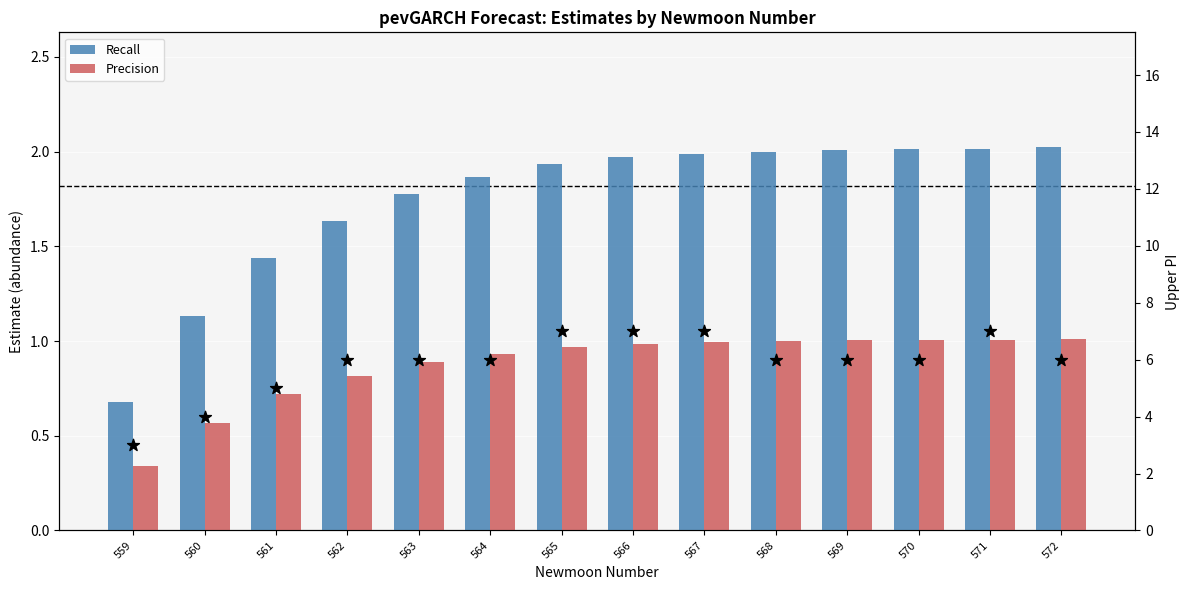

Which series has the widest spread of Y values?

Recall